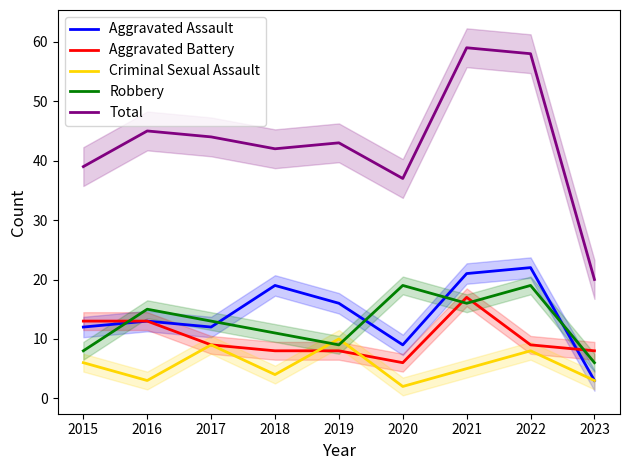

True or false: Robbery has more than 0 interior local peaks.

True